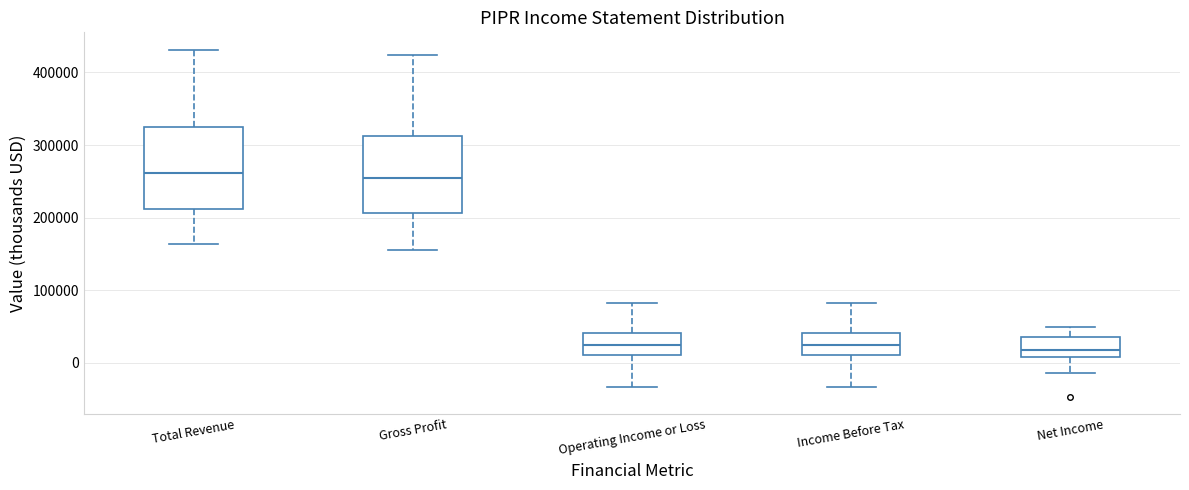

Reading left to right, transcribe this box plot: for each box, give where its median line is, the range the box spans, and where its two whiskers end, as read against the y-axis. The values are not printed on the chart, so give them approximately, as read against the axis.

Total Revenue: median 260000, box 210000 to 320000, whiskers 160000 to 430000
Gross Profit: median 250000, box 210000 to 310000, whiskers 160000 to 420000
Operating Income or Loss: median 20000, box 10000 to 40000, whiskers -30000 to 80000
Income Before Tax: median 20000, box 10000 to 40000, whiskers -30000 to 80000
Net Income: median 20000, box 10000 to 40000, whiskers -10000 to 50000